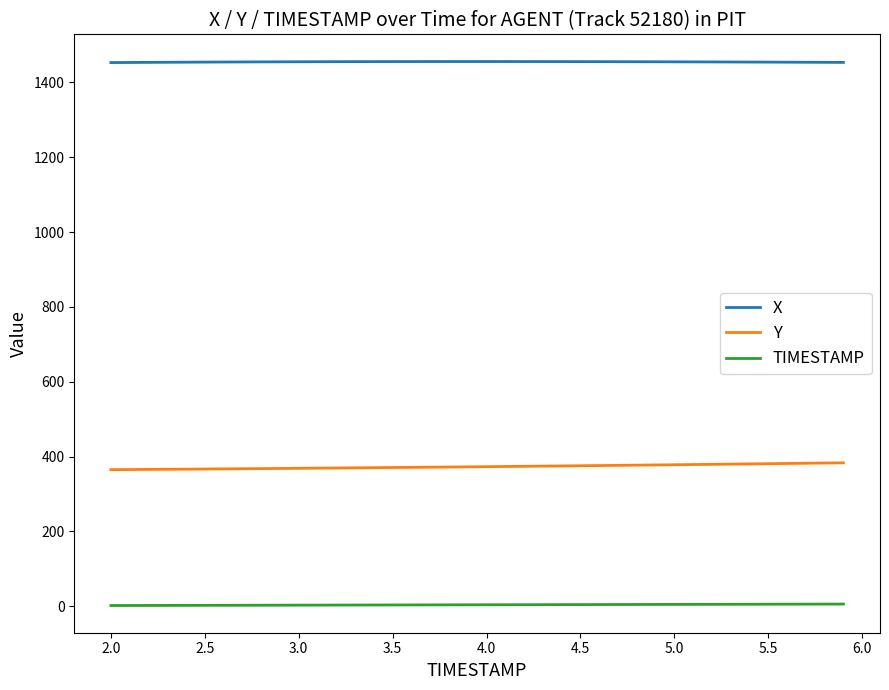

True or false: Y and X intersect in this chart.

False